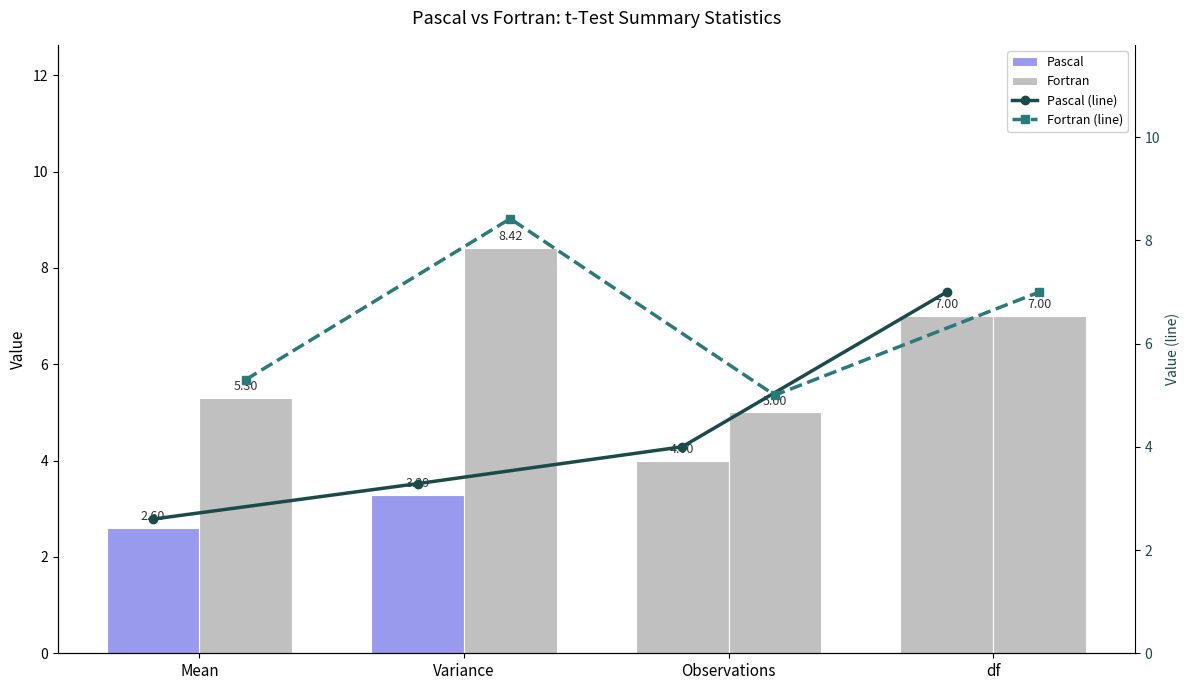

The value of Fortran at Variance is 8.4. True or false?

True